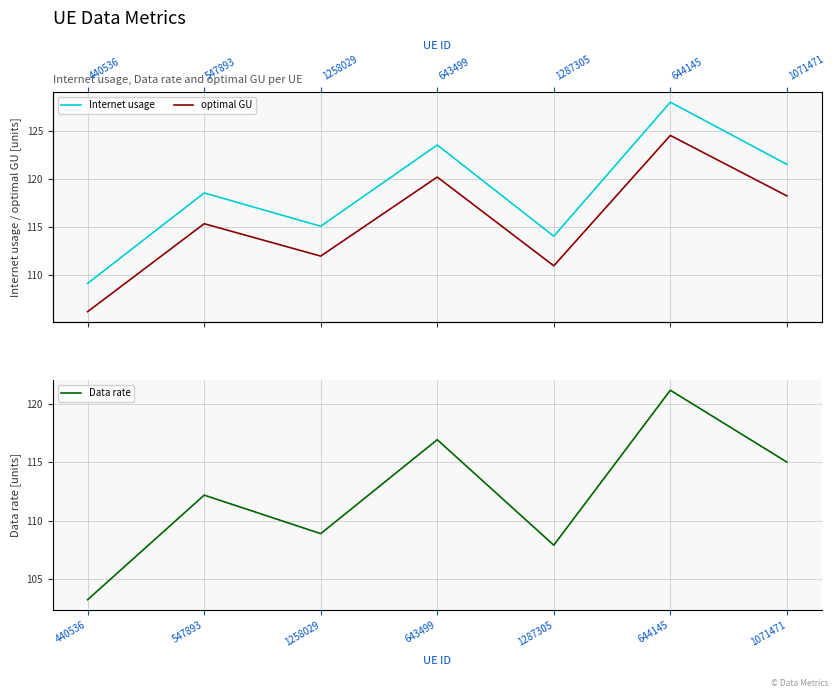

What is the spread (max minus min) of values at 1258029?

6.2